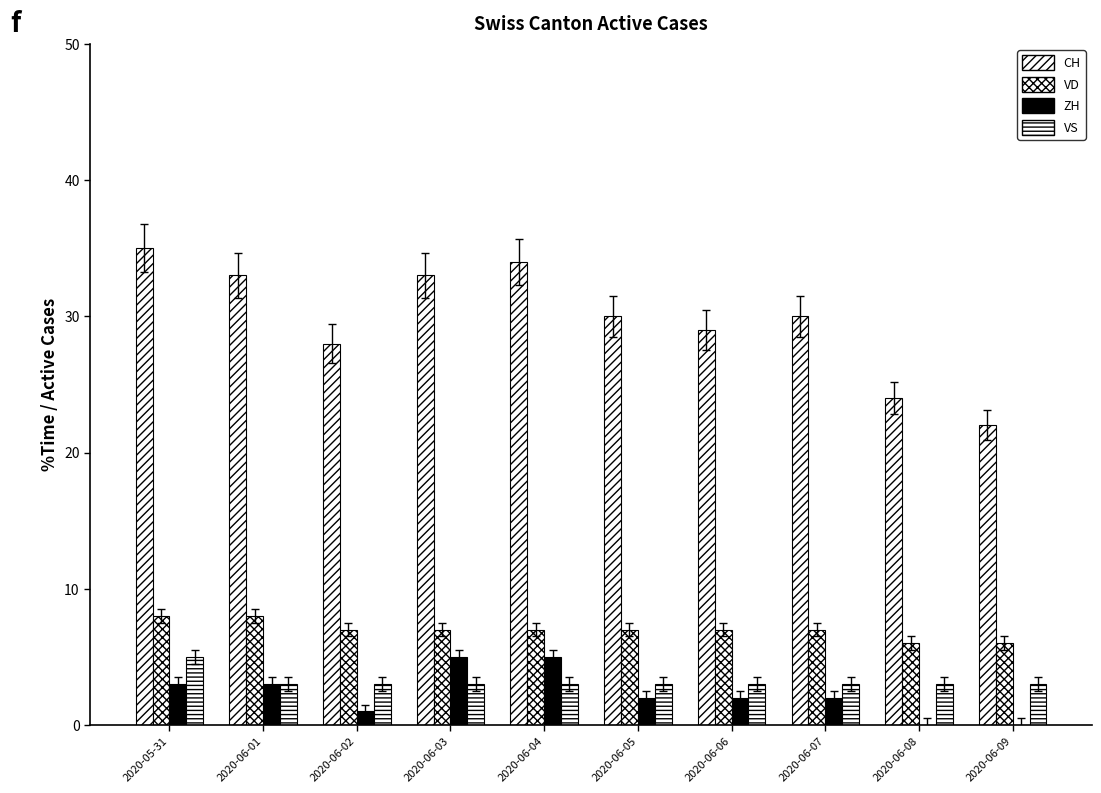

Which has a higher value, 2020-06-02 or 2020-06-04?

2020-06-04